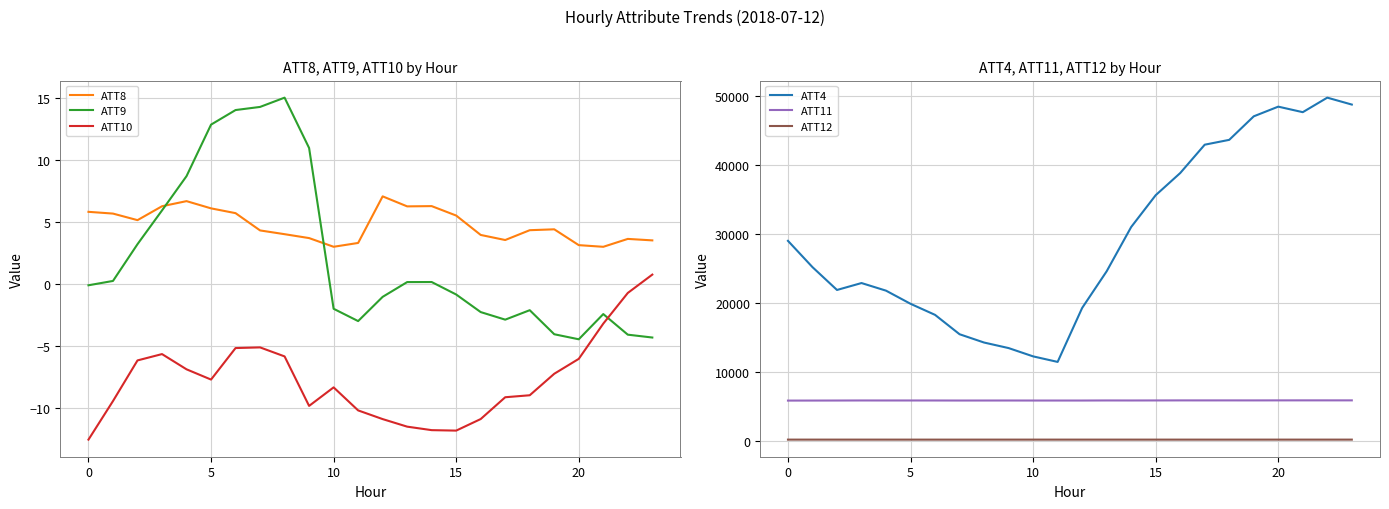

True or false: ATT8 and ATT9 intersect in this chart.

True